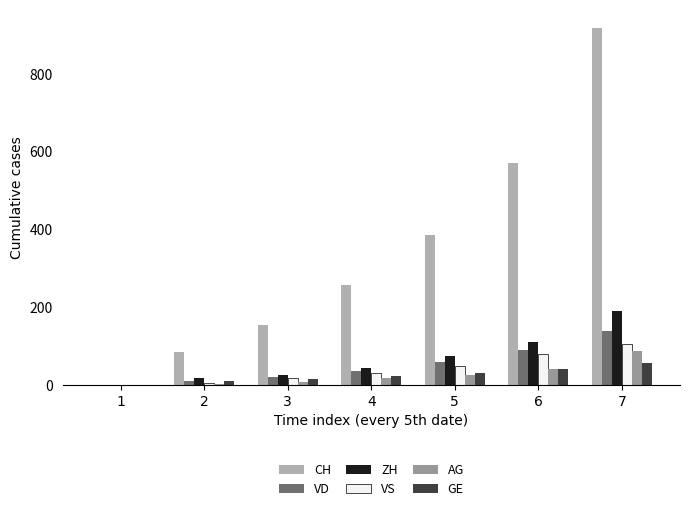

What is the maximum value shown in the chart?

919